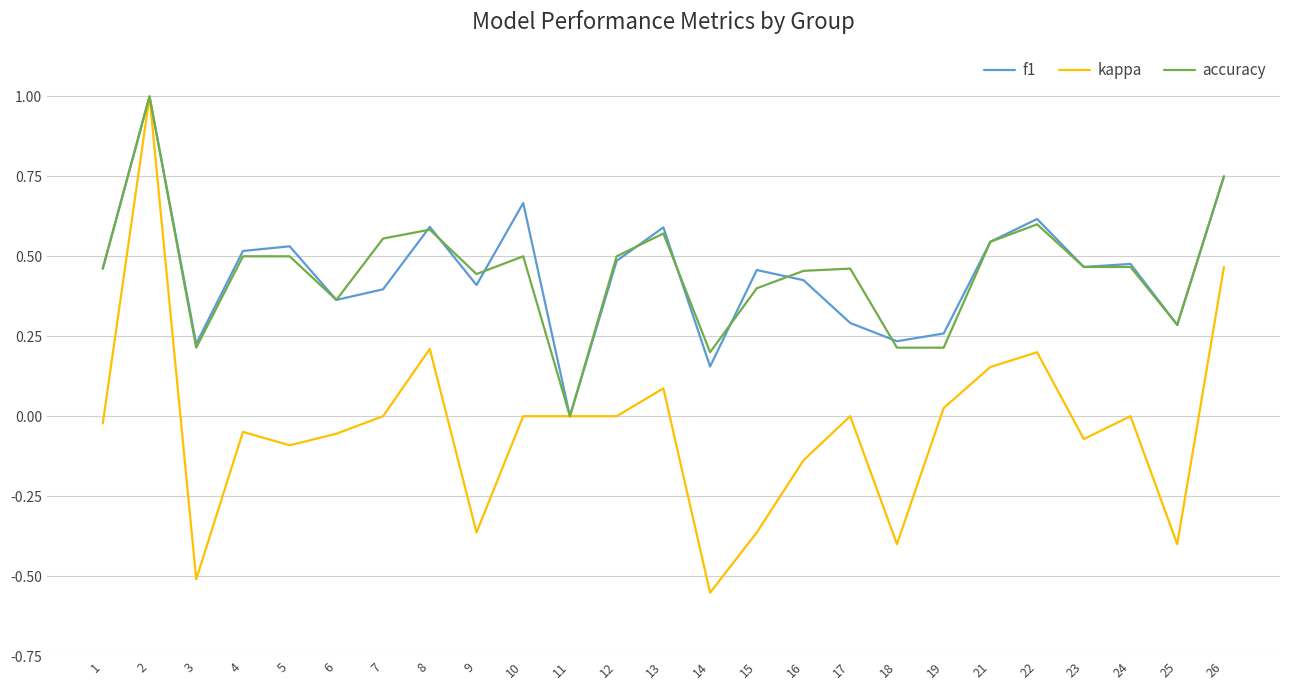

Which category has the lowest value across all series?

14